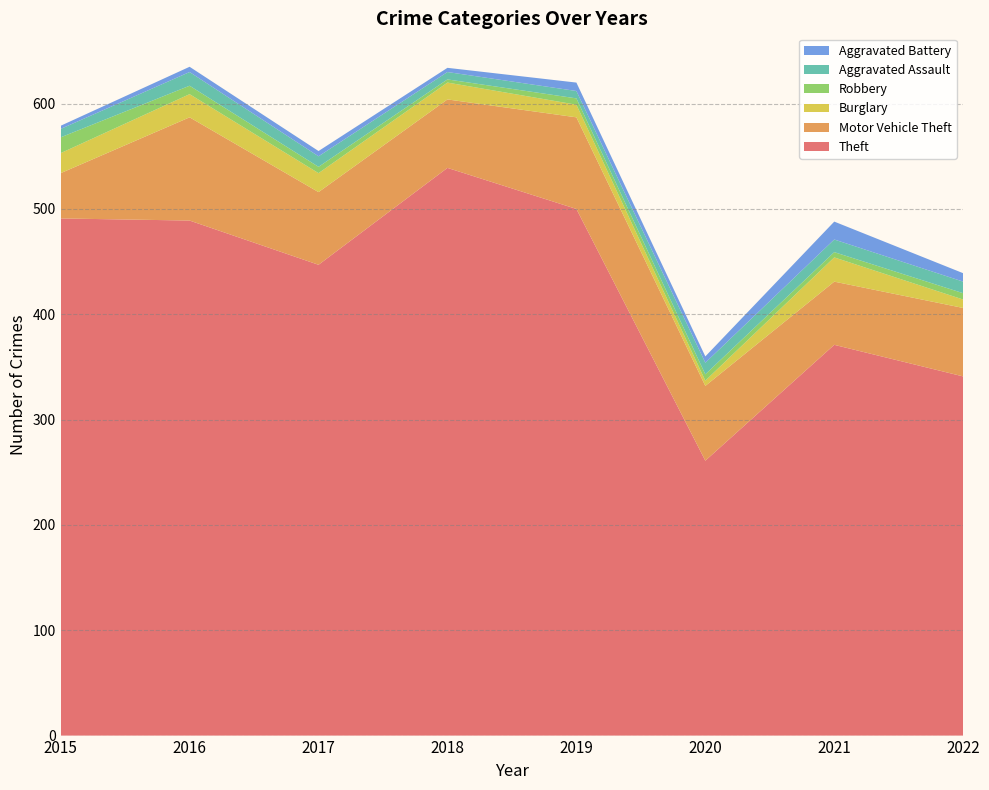

Reading left to right, list all the values displayed in this chart.

Theft: 2015=491	2016=489	2017=447	2018=539	2019=500	2020=261	2021=371	2022=341
Motor Vehicle Theft: 2015=43	2016=98	2017=69	2018=65	2019=87	2020=71	2021=60	2022=65
Burglary: 2015=19	2016=22	2017=18	2018=16	2019=12	2020=5	2021=23	2022=8
Robbery: 2015=15	2016=8	2017=6	2018=3	2019=6	2020=6	2021=5	2022=6
Aggravated Assault: 2015=8	2016=13	2017=10	2018=7	2019=7	2020=11	2021=12	2022=11
Aggravated Battery: 2015=3	2016=5	2017=5	2018=4	2019=8	2020=6	2021=17	2022=8